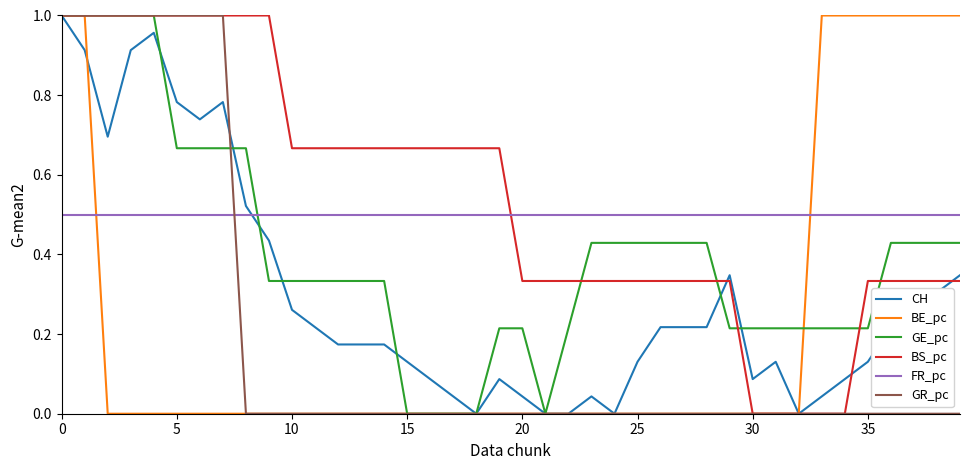

Which series has the largest total across all categories?

BS_pc